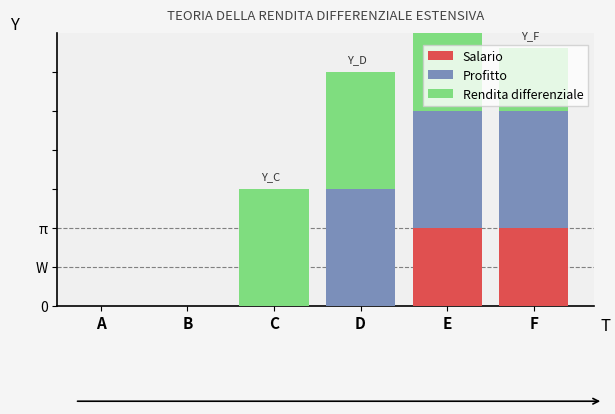

At how many categories does at least one series exceed 0?

4